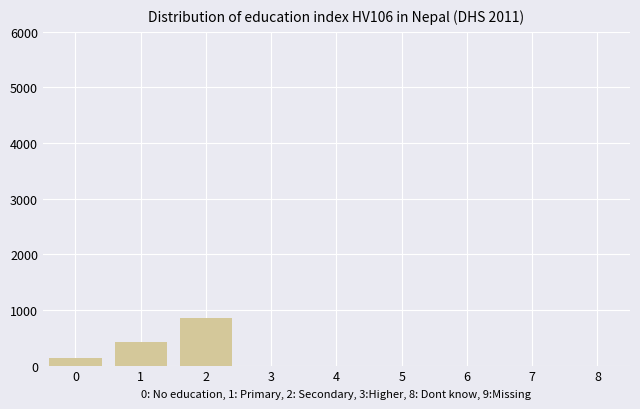

Reading left to right, transcribe all the data shown in this chart.

0=142.9	1=428.6	2=857.1